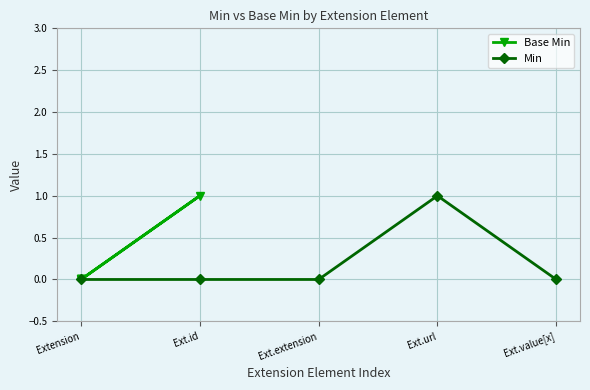

True or false: Min has a value of 1 at Ext.value[x].

False